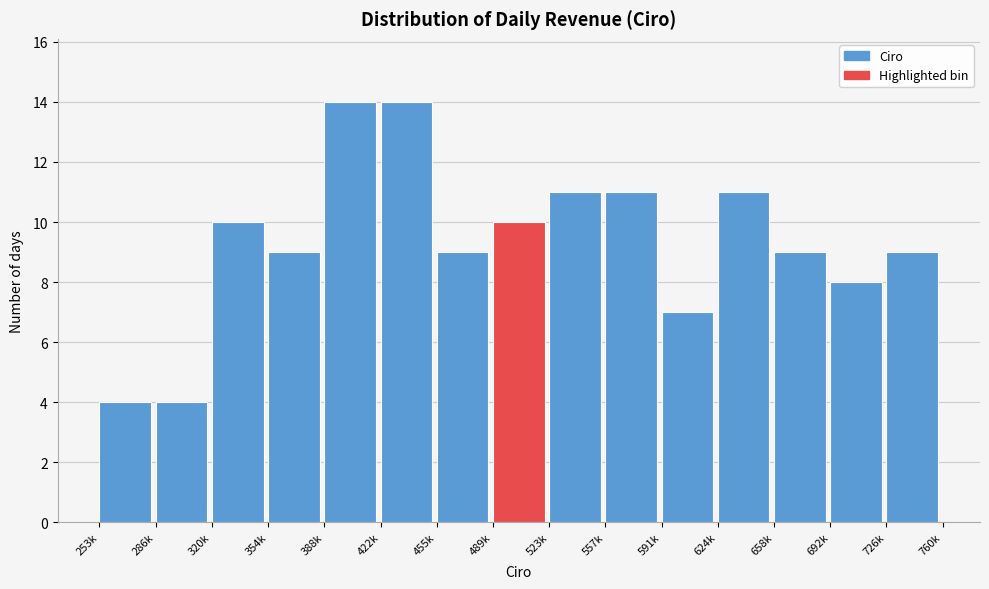

Reading right to left, what are all the values shown in this chart?

726k=9	692k=8	658k=9	624k=11	591k=7	557k=11	523k=11	489k=10	455k=9	422k=14	388k=14	354k=9	320k=10	286k=4	253k=4